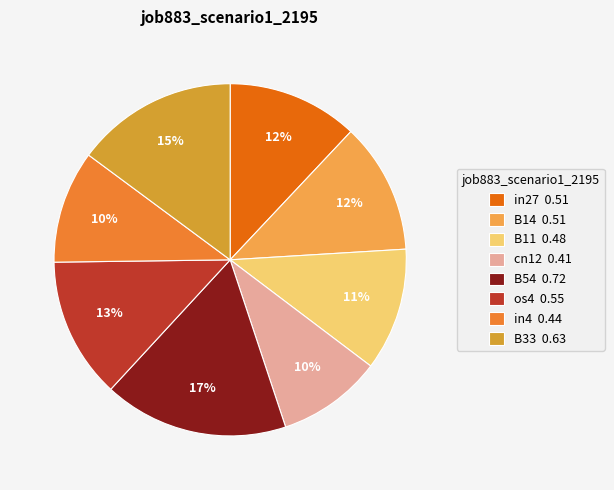

How many segments does this pie chart have?

8